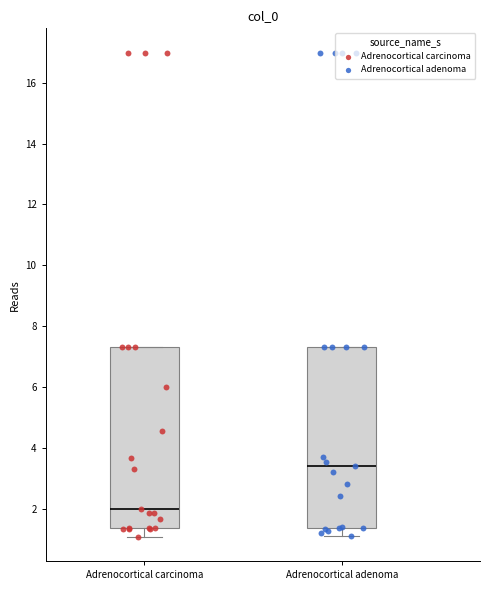

Reading left to right, read every box against the y-axis: the position of its median line, the range the box covers, and the ends of its whiskers. The values are not printed on the chart, so give them approximately, as read against the axis.

Adrenocortical carcinoma: median 2.0, box 1.4 to 7.4, whiskers 1.0 to 7.4
Adrenocortical adenoma: median 3.4, box 1.4 to 7.4, whiskers 1.2 to 7.4